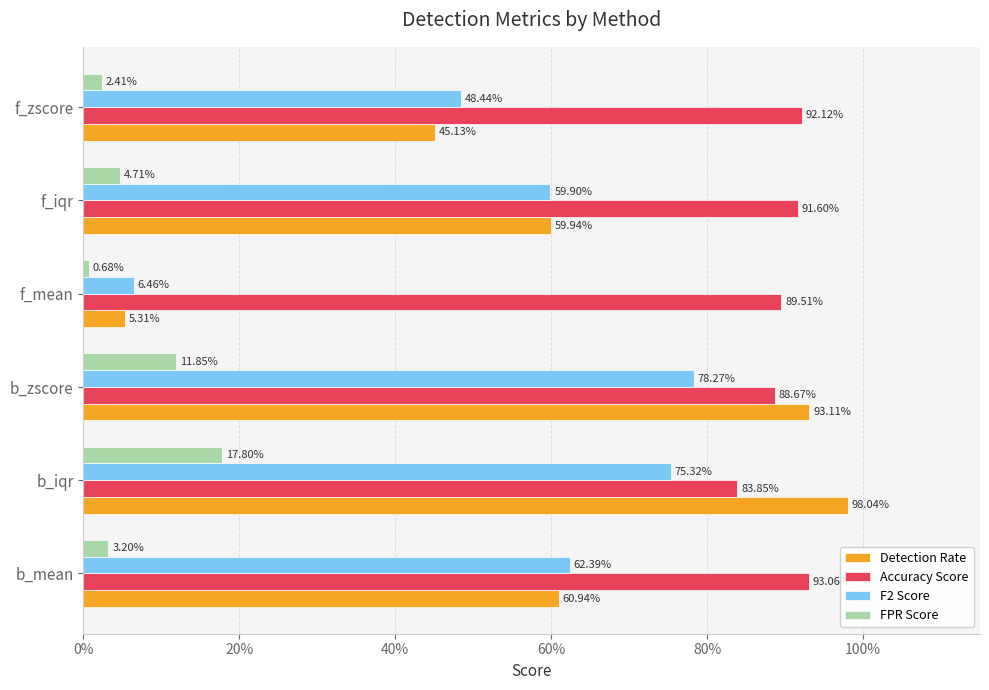

What are all the series names shown in the legend?

Detection Rate, Accuracy Score, F2 Score, FPR Score